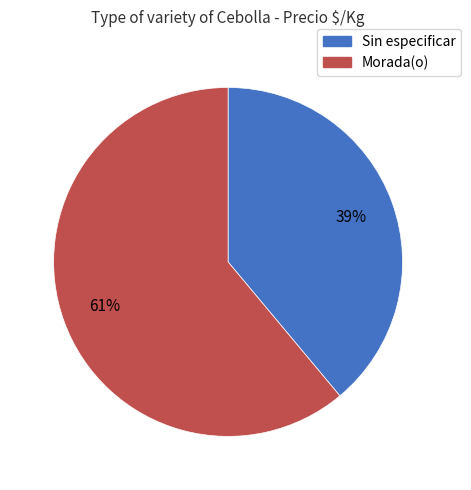

True or false: Morada(o) accounts for 61% of the total.

True